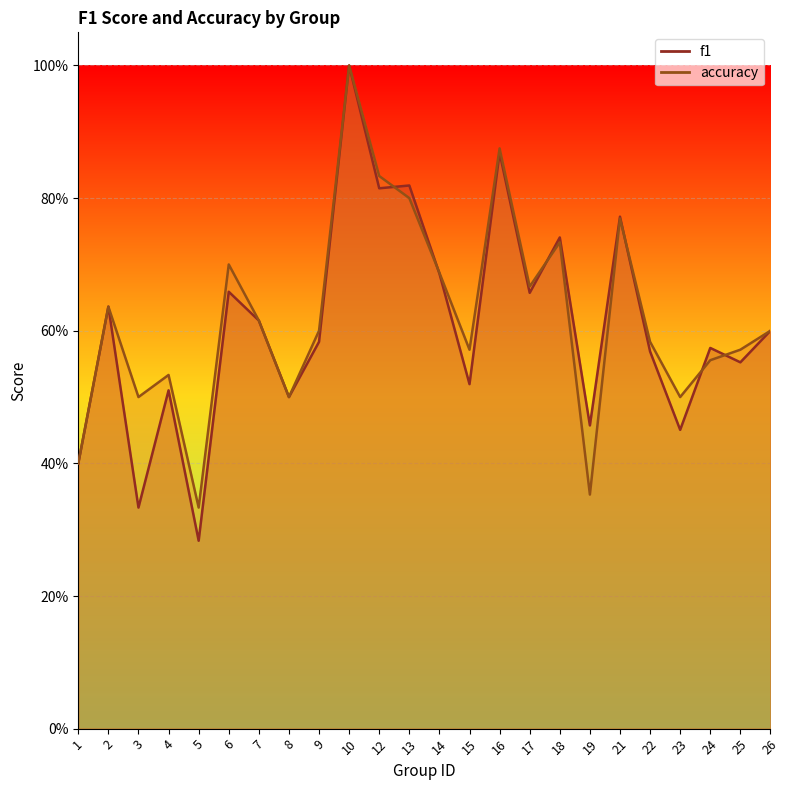

Which series ends up on top after the final intersection of accuracy and f1?

accuracy